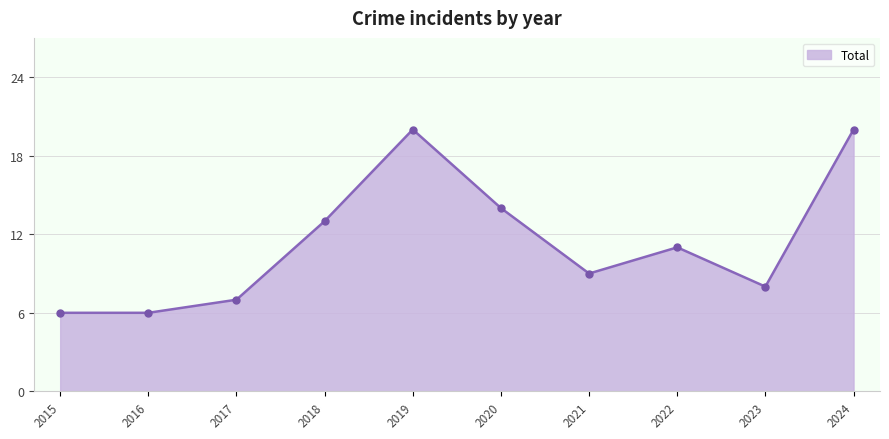

What is the approximate value at 2019?

20